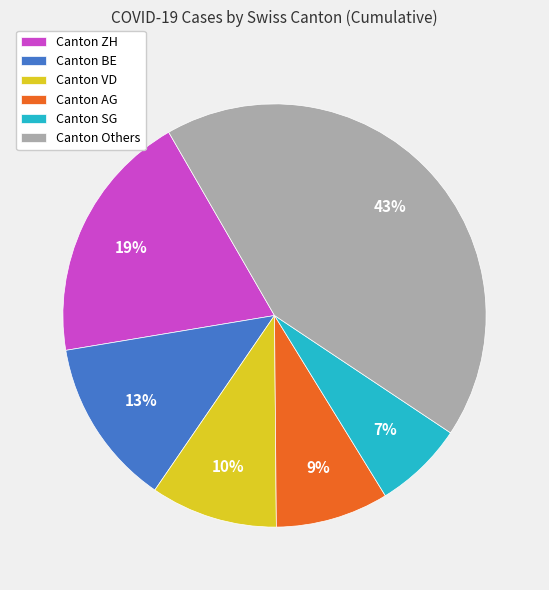

Combined, do Canton SG and Canton ZH account for over 50%?

No